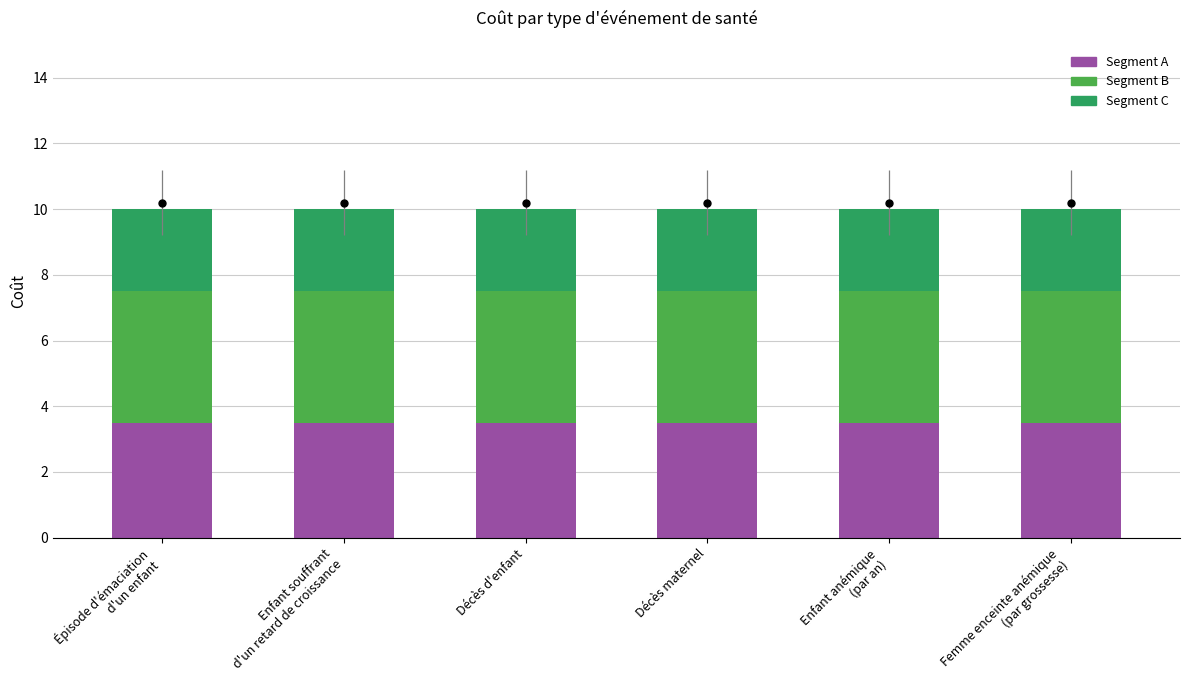

What is the value of the Segment C bar at the 6th from the left?

2.5